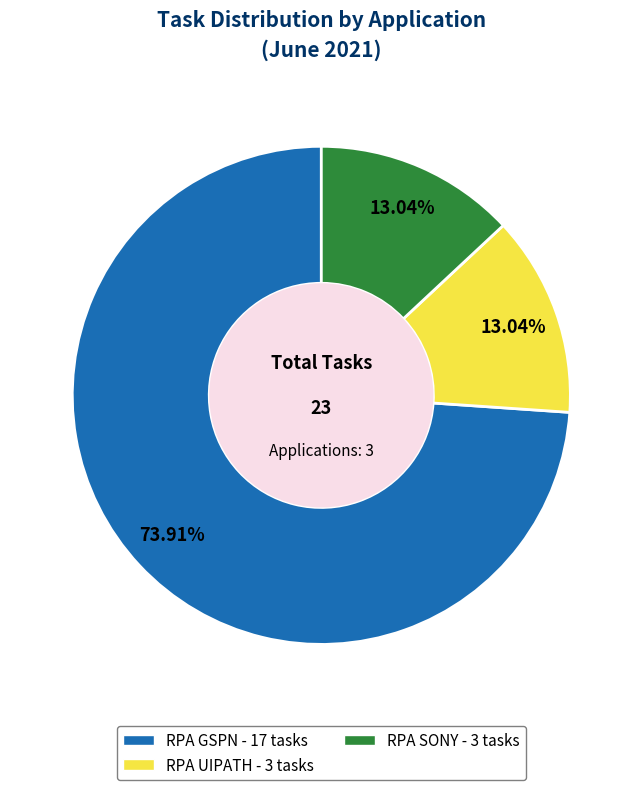

Do RPA GSPN and RPA SONY together represent more than half of the pie?

Yes